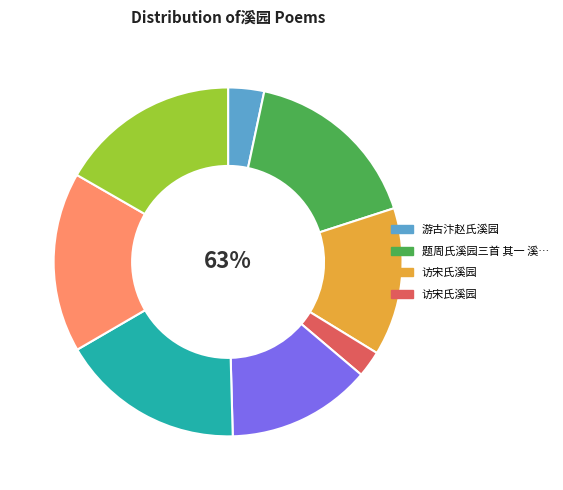

To the nearest percent, what percentage of the pie is 题周氏溪园三首 其二 雪亭?

17%